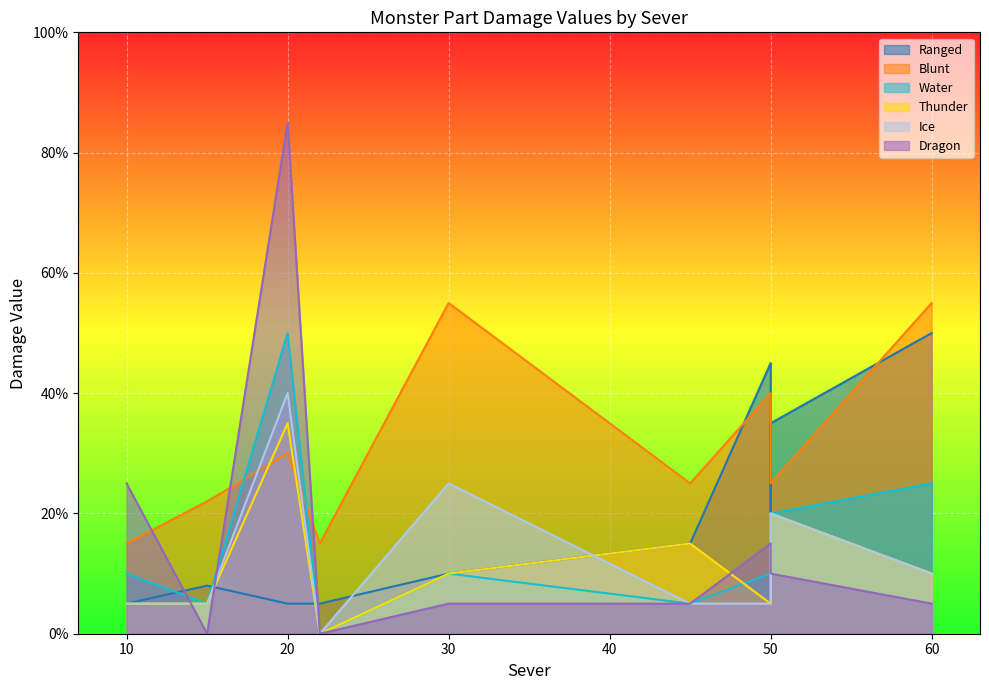

What is the sum of all Water values?

145